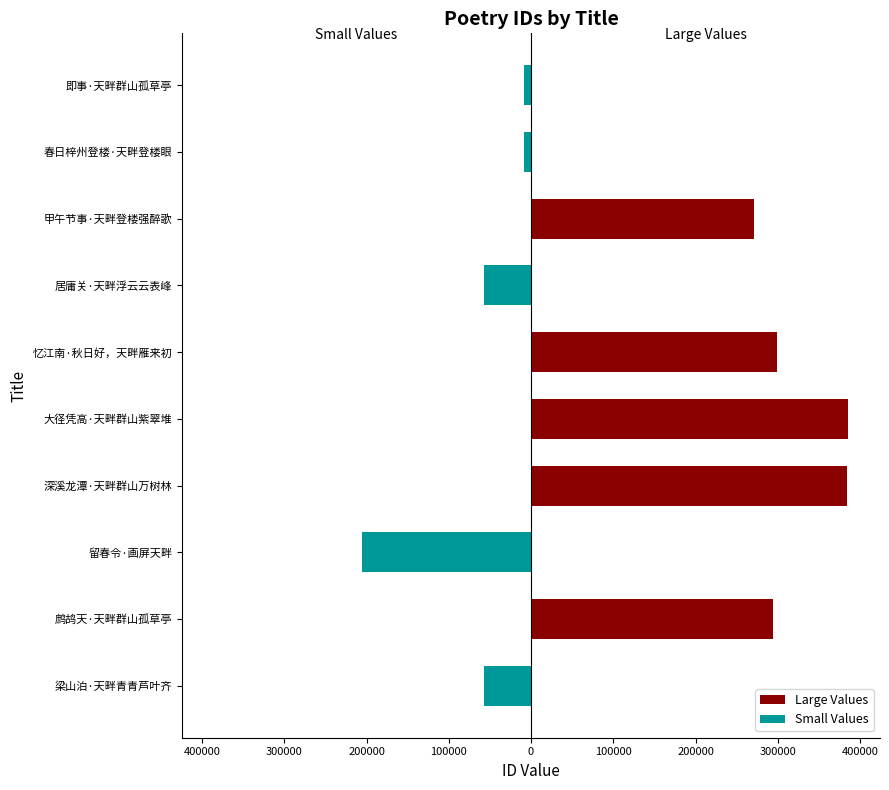

Which series has the largest total across all categories?

Large Values